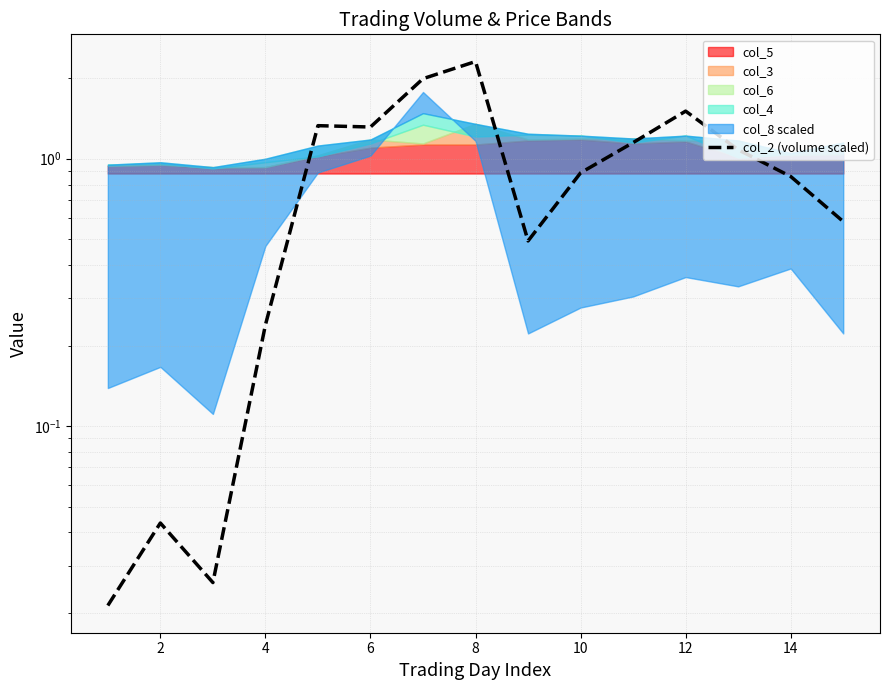

What is the difference between the values at 13 and 10?

0.3